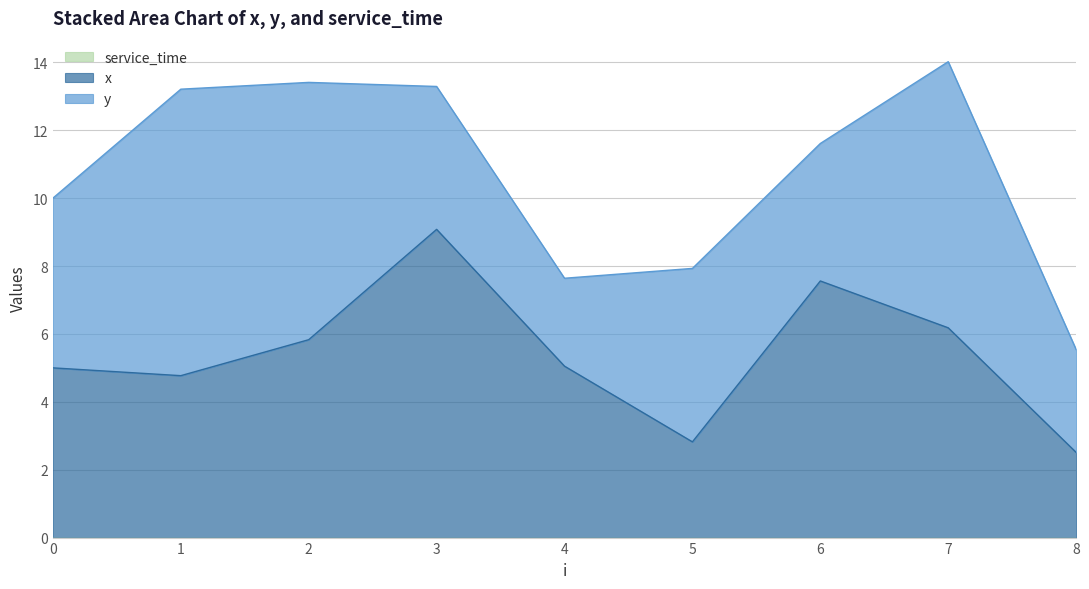

The y series shows 0.5 at 4. True or false?

False